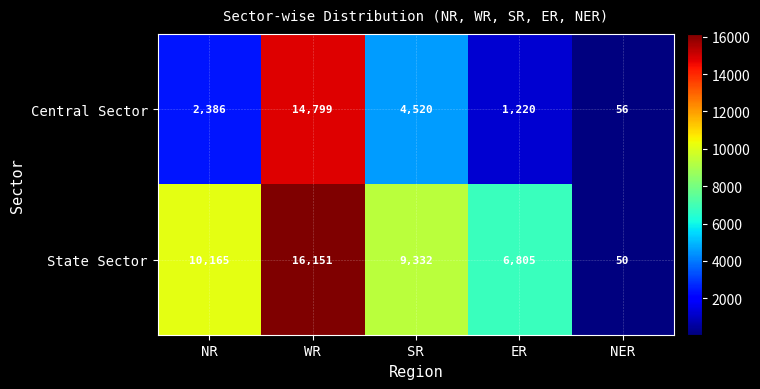

At ER, list the series in order from smallest to largest.

Central Sector, State Sector